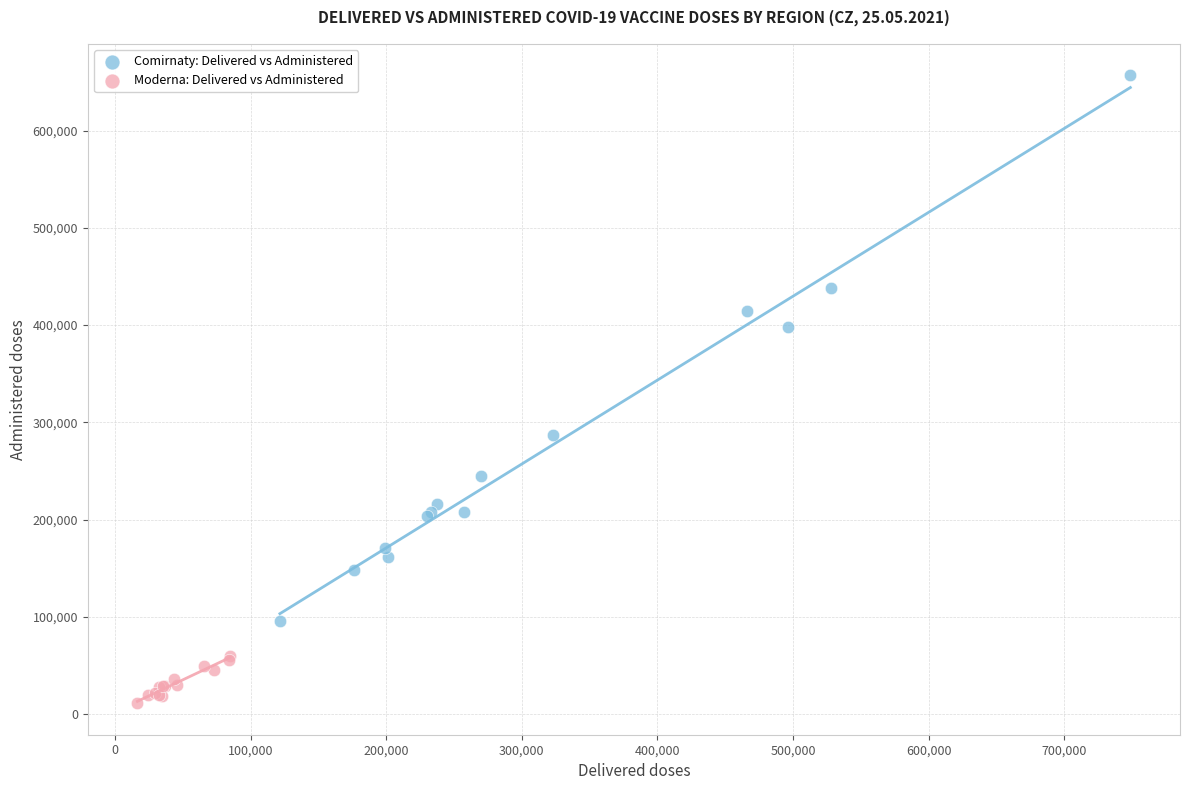

What are all the series names shown in the legend?

Comirnaty: Delivered vs Administered, Moderna: Delivered vs Administered